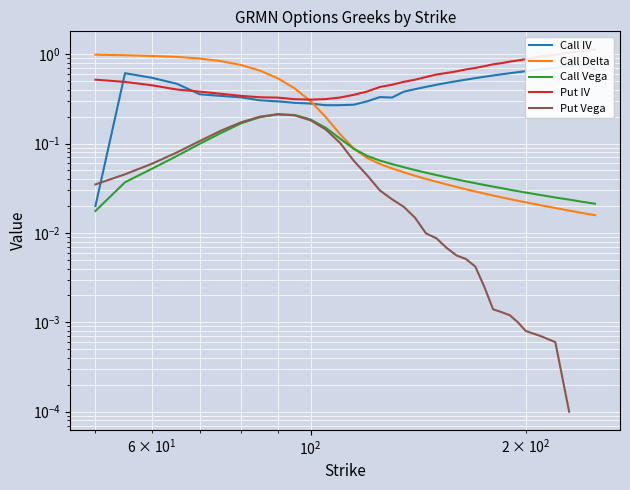

Is this an area chart (filled region under the line)?

No